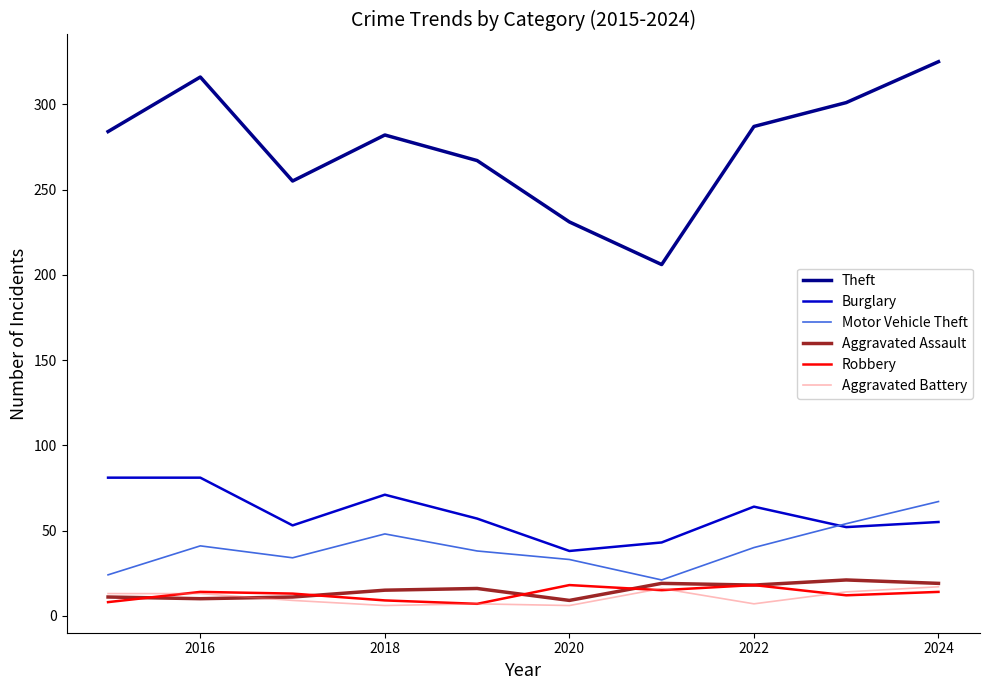

Which series has the largest range (max minus min)?

Theft